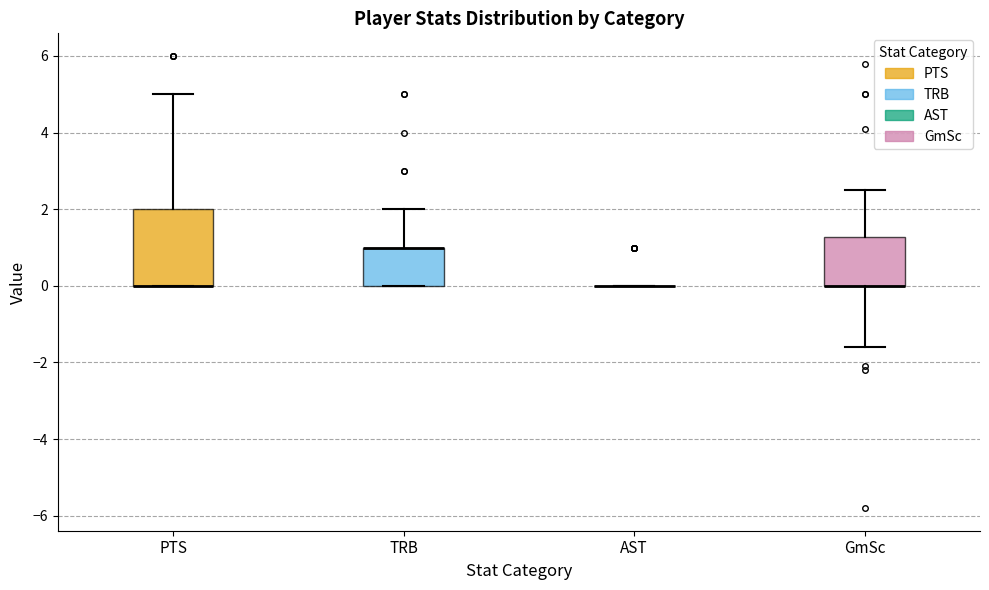

Where does the upper whisker of the box for PTS end on the y-axis? The values are not printed on the chart, so give them approximately, as read against the axis.

5.0